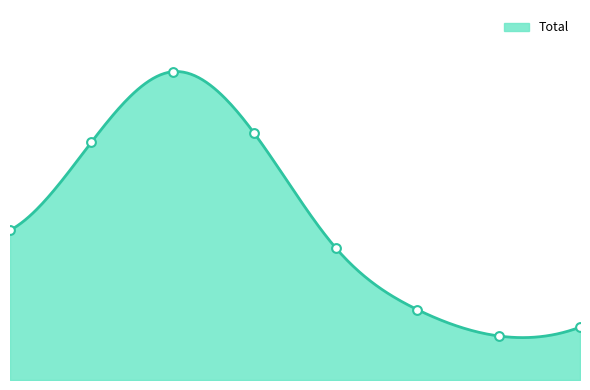

What is the change in value from 2016 to 2019?

-12